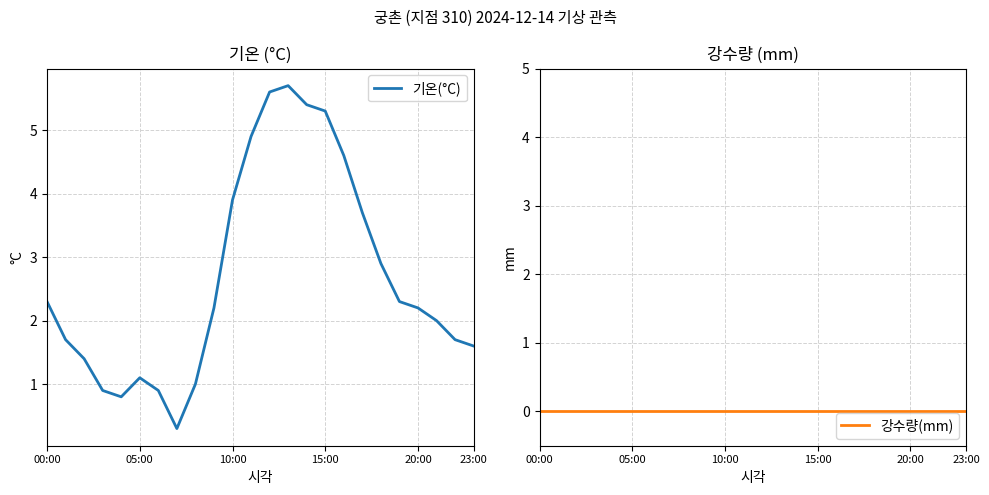

What is the average value of the 기온(°C) series?

2.7